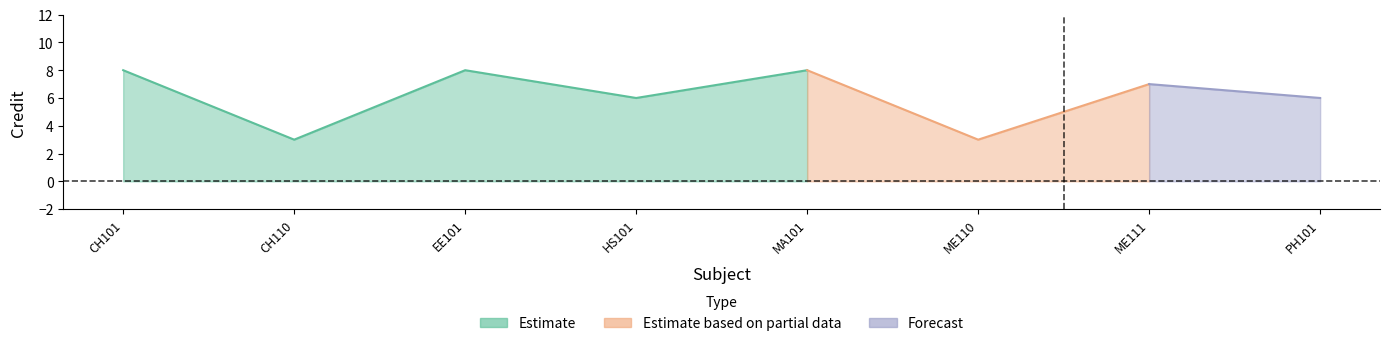

Is it true that the value at CH101 is 8?

True